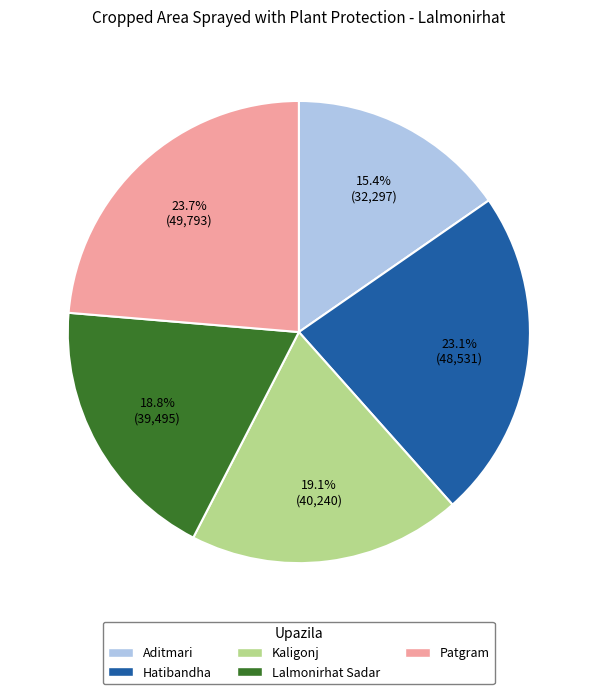

How many segments does this pie chart have?

5